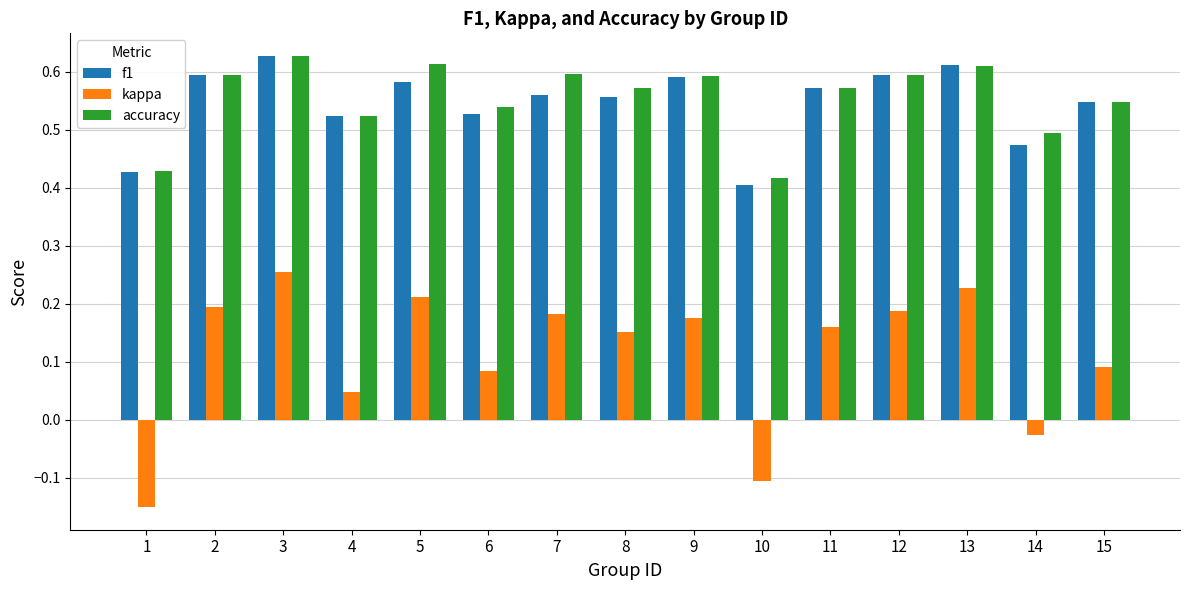

At which label is accuracy closest to 0?

10